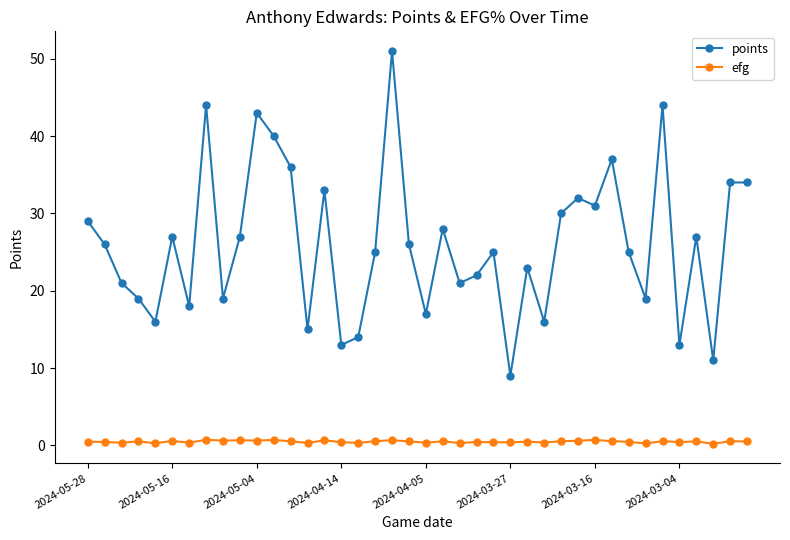

List the series in order of their overall mean, lowest first.

efg, points